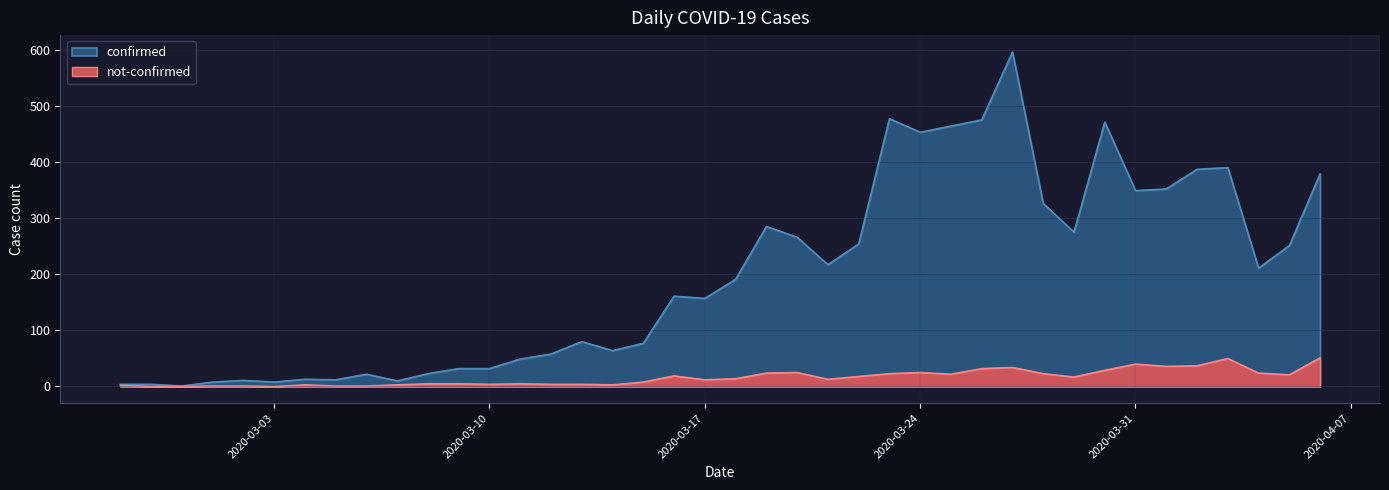

True or false: confirmed has more than 0 points higher than both neighbors.

True